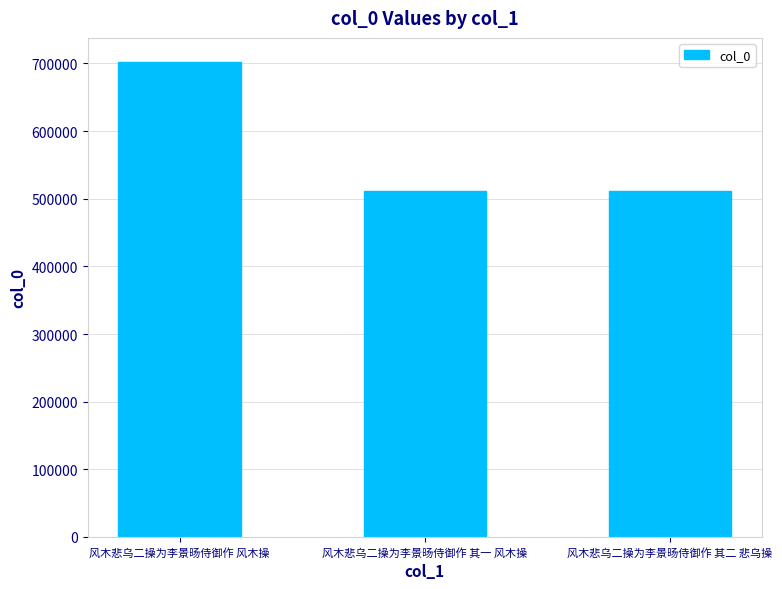

What is the maximum value shown in the chart?

702663